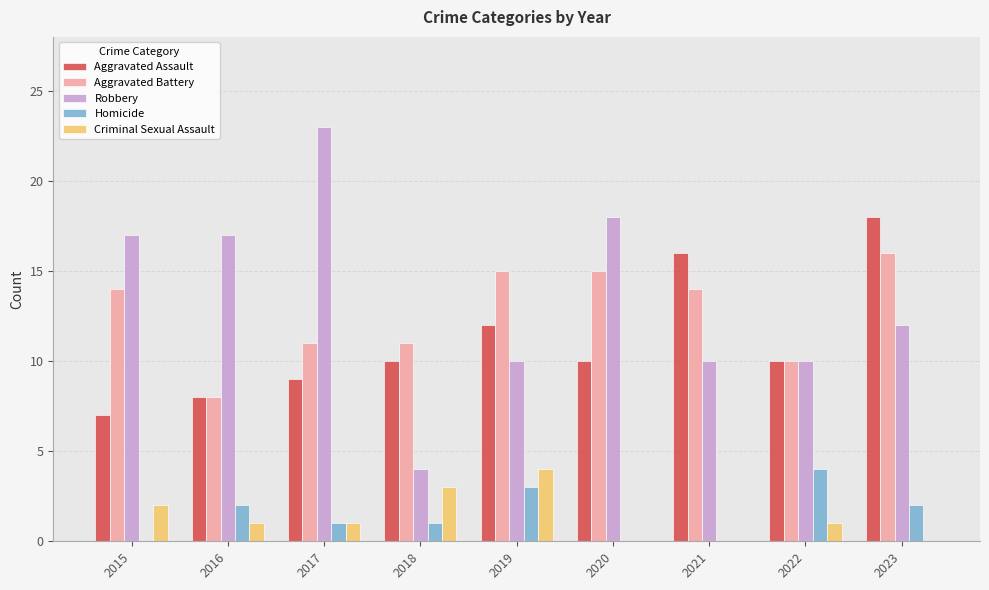

How many data points does each series have?

9